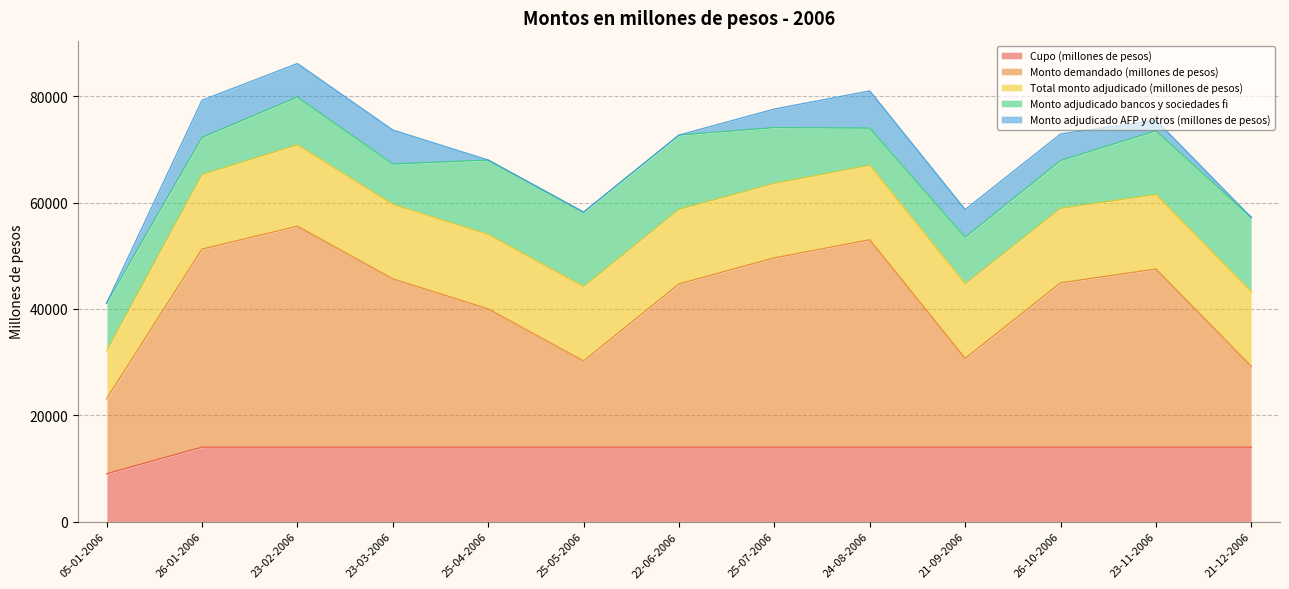

At which category does Monto adjudicado AFP y otros (millones de pesos) reach its first local peak?

26-01-2006